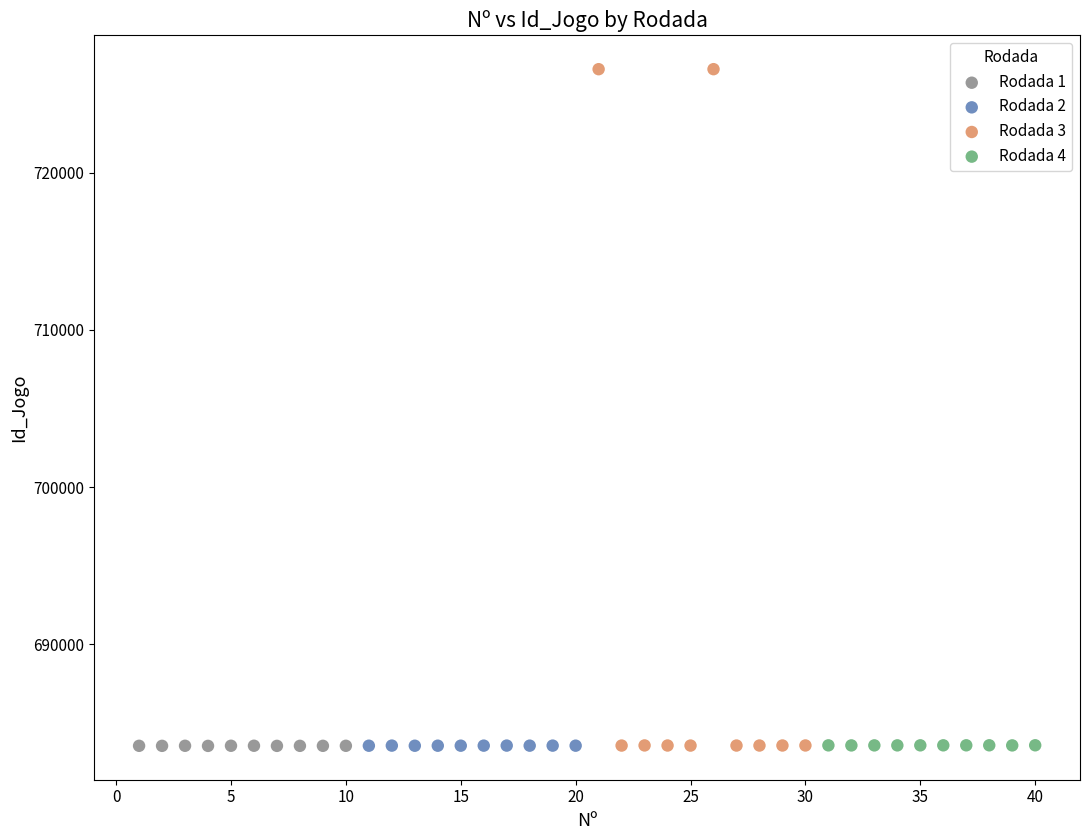

What are all the series names shown in the legend?

Rodada 1, Rodada 2, Rodada 3, Rodada 4